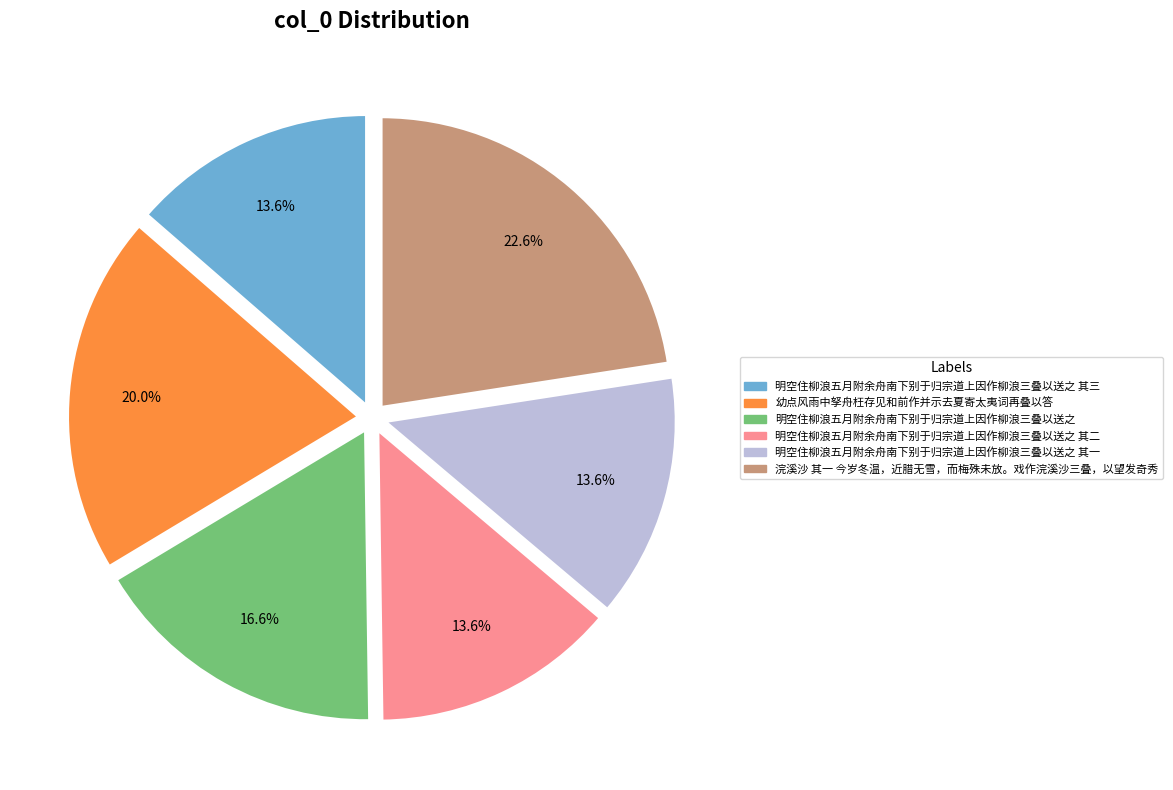

Is there a majority slice in this chart?

No